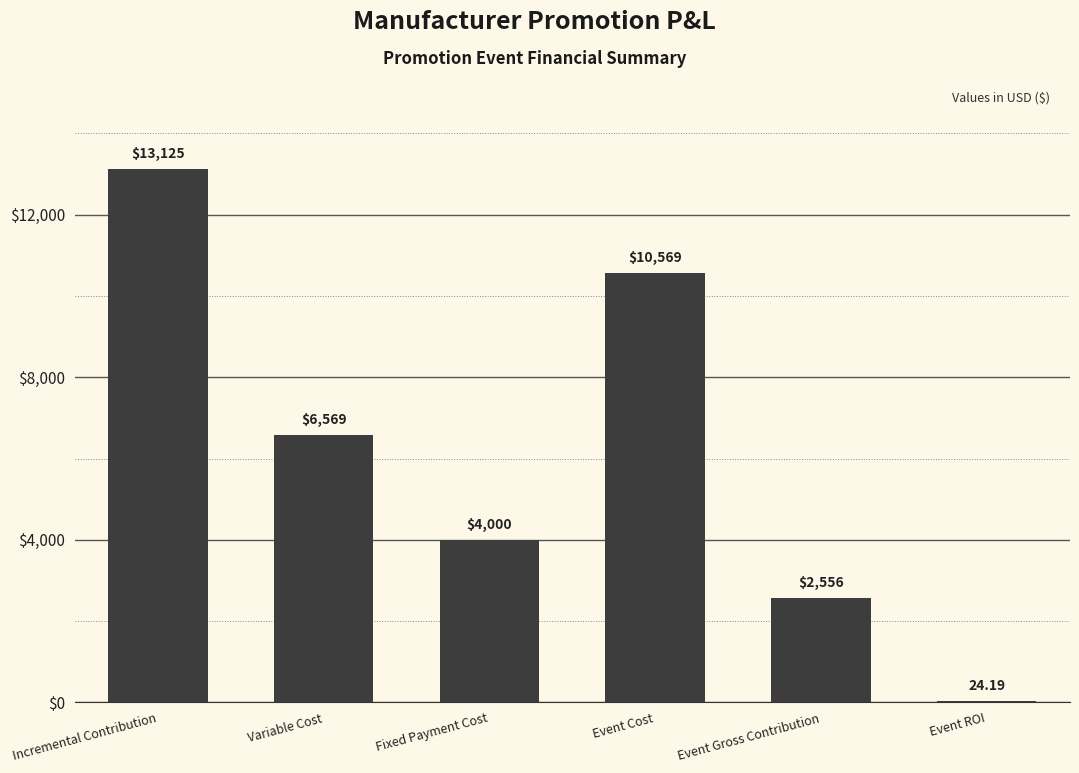

At which category does the chart reach its peak across all series?

Incremental Contribution